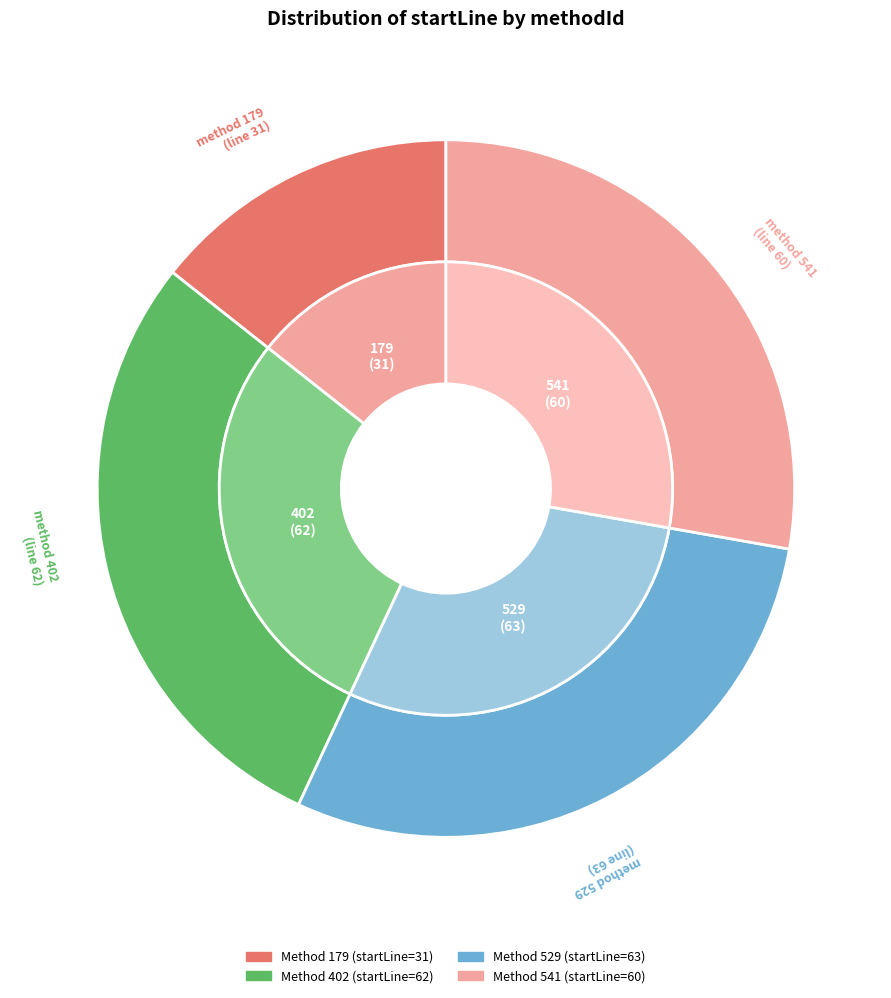

Is there a majority slice in this chart?

No